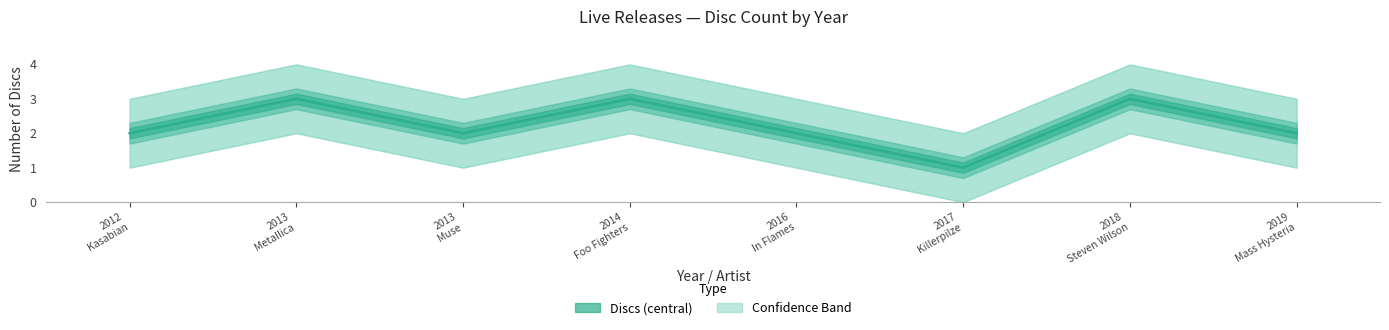

What is the difference between the maximum and minimum values?

2